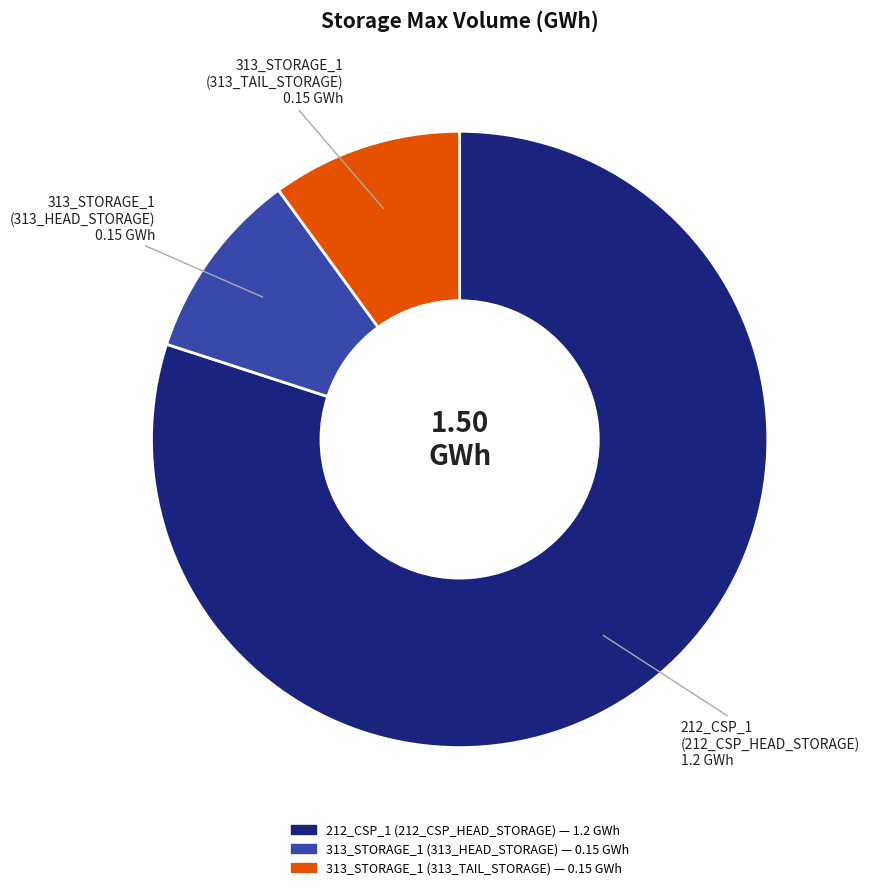

Which has a higher value, 212_CSP_1 (212_CSP_HEAD_STORAGE) or 313_STORAGE_1 (313_HEAD_STORAGE)?

212_CSP_1 (212_CSP_HEAD_STORAGE)